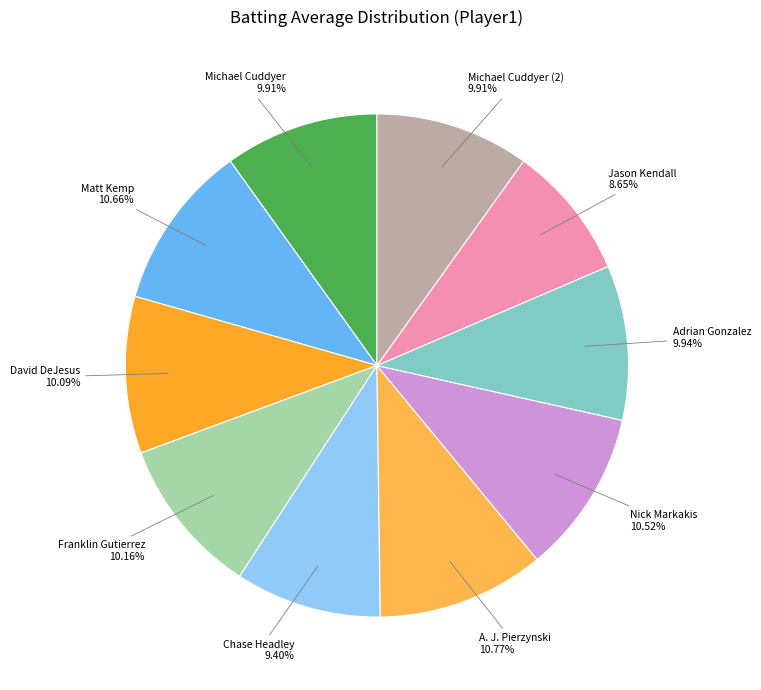

Is there a majority slice in this chart?

No